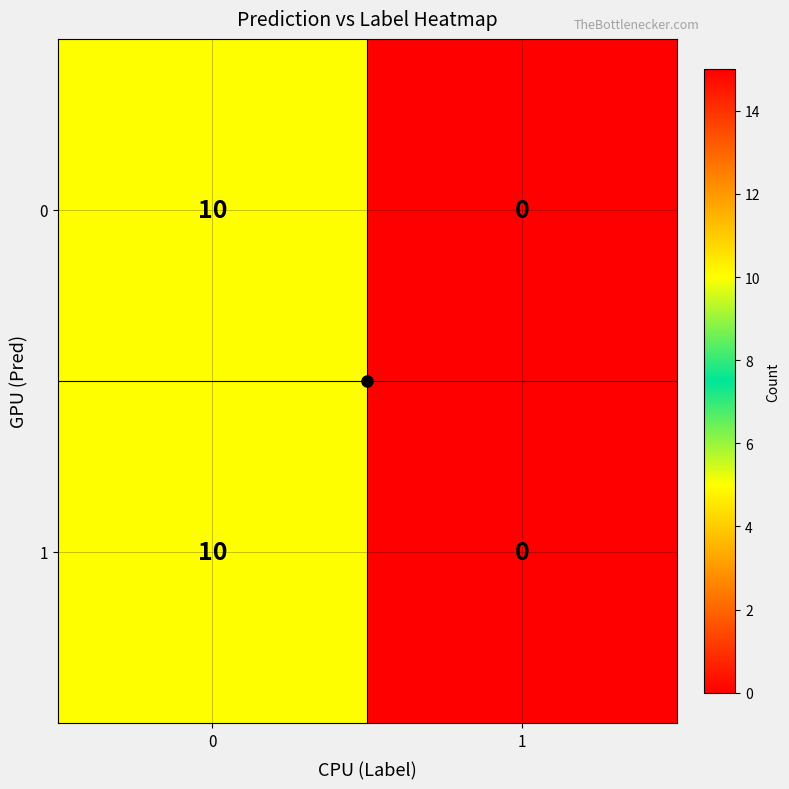

What is the highest value of the 1 series?

10